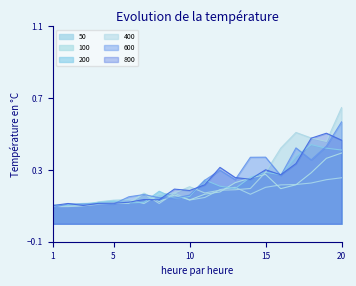

Reading left to right, list all the values displayed in this chart.

50: 1=0.1	2=0.1	3=0.1	4=0.1	5=0.1	6=0.1	7=0.1	8=0.2	9=0.2	10=0.1	11=0.1	12=0.2	13=0.2	14=0.2	15=0.2	16=0.2	17=0.2	18=0.2	19=0.2	20=0.3
100: 1=0.1	2=0.1	3=0.1	4=0.1	5=0.1	6=0.1	7=0.2	8=0.1	9=0.2	10=0.1	11=0.2	12=0.2	13=0.2	14=0.3	15=0.3	16=0.2	17=0.2	18=0.3	19=0.4	20=0.4
200: 1=0.1	2=0.1	3=0.1	4=0.1	5=0.1	6=0.1	7=0.1	8=0.2	9=0.1	10=0.2	11=0.2	12=0.2	13=0.2	14=0.3	15=0.3	16=0.3	17=0.4	18=0.4	19=0.4	20=0.4
400: 1=0.1	2=0.1	3=0.1	4=0.1	5=0.1	6=0.1	7=0.2	8=0.1	9=0.2	10=0.2	11=0.2	12=0.2	13=0.2	14=0.2	15=0.3	16=0.4	17=0.5	18=0.5	19=0.5	20=0.6
600: 1=0.1	2=0.1	3=0.1	4=0.1	5=0.1	6=0.2	7=0.2	8=0.1	9=0.1	10=0.2	11=0.2	12=0.3	13=0.2	14=0.4	15=0.4	16=0.3	17=0.4	18=0.4	19=0.4	20=0.6
800: 1=0.1	2=0.1	3=0.1	4=0.1	5=0.1	6=0.1	7=0.1	8=0.1	9=0.2	10=0.2	11=0.2	12=0.3	13=0.3	14=0.2	15=0.3	16=0.3	17=0.3	18=0.5	19=0.5	20=0.5